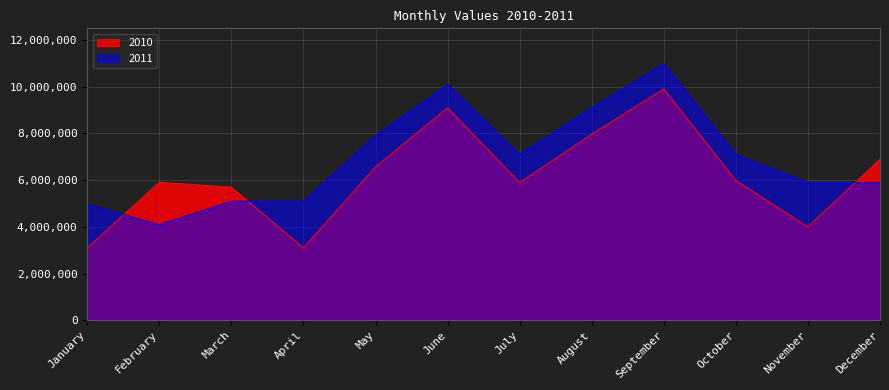

Which series has the largest range (max minus min)?

2011